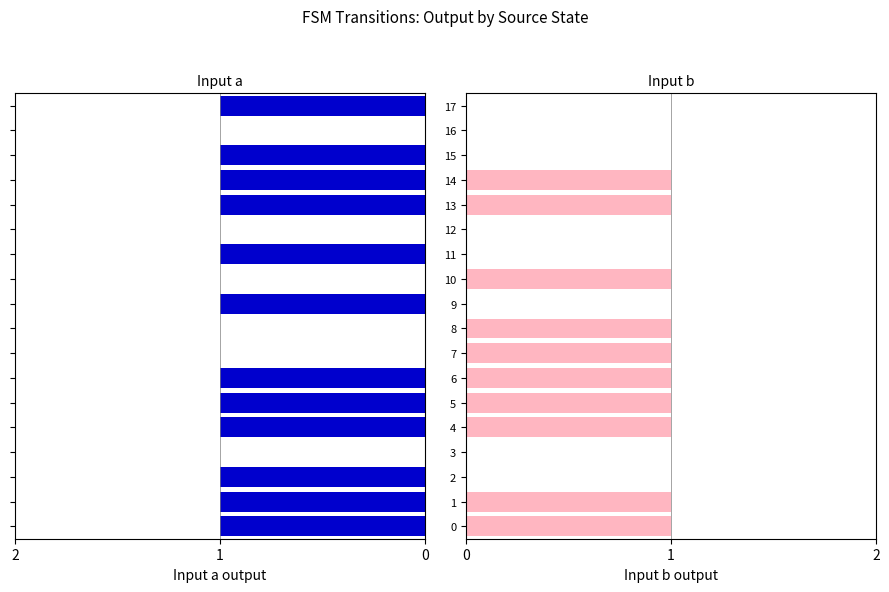

What is the average value of the input b series?

1